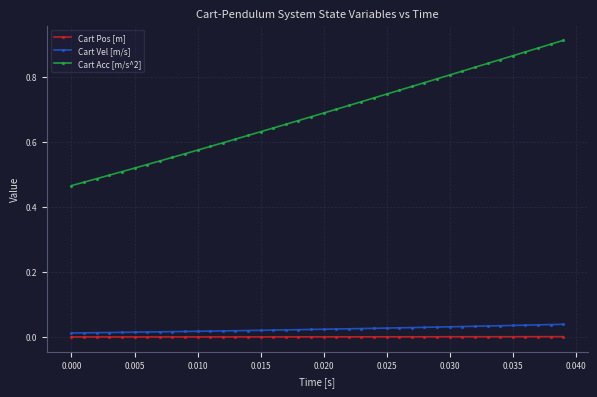

Which series has the largest range (max minus min)?

Cart Acc [m/s^2]